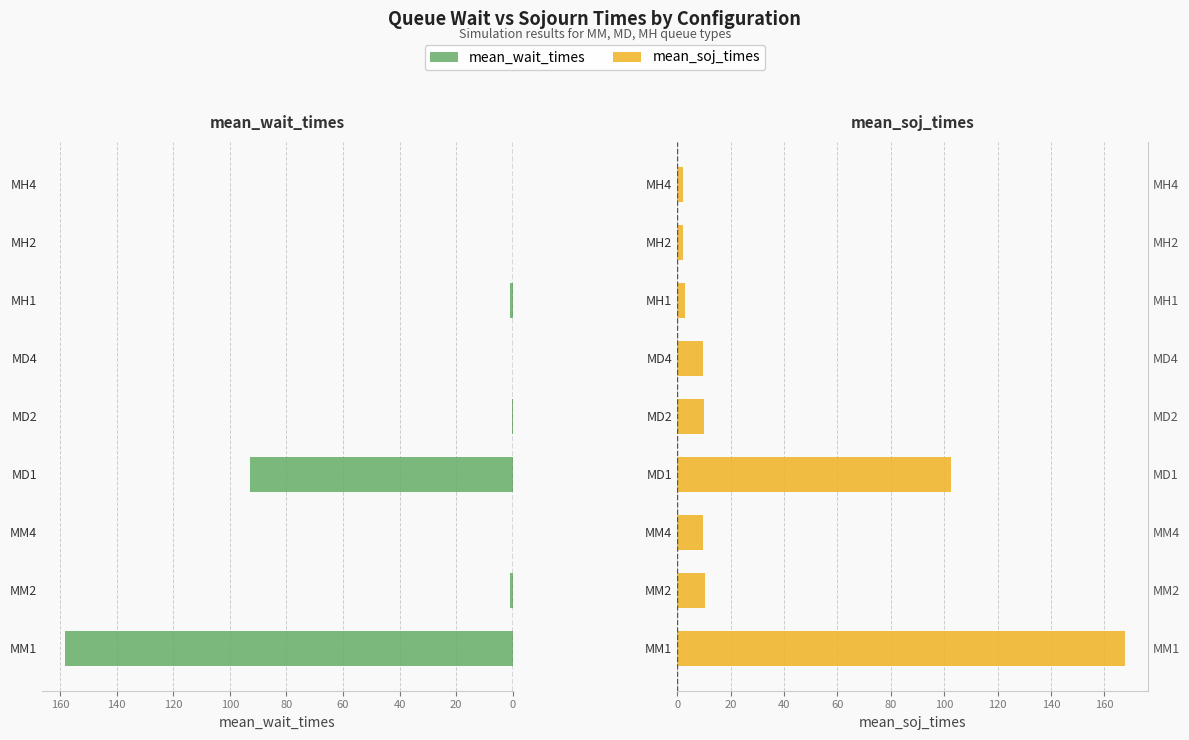

Rank the series by their average value, from highest to lowest.

mean_soj_times, mean_wait_times